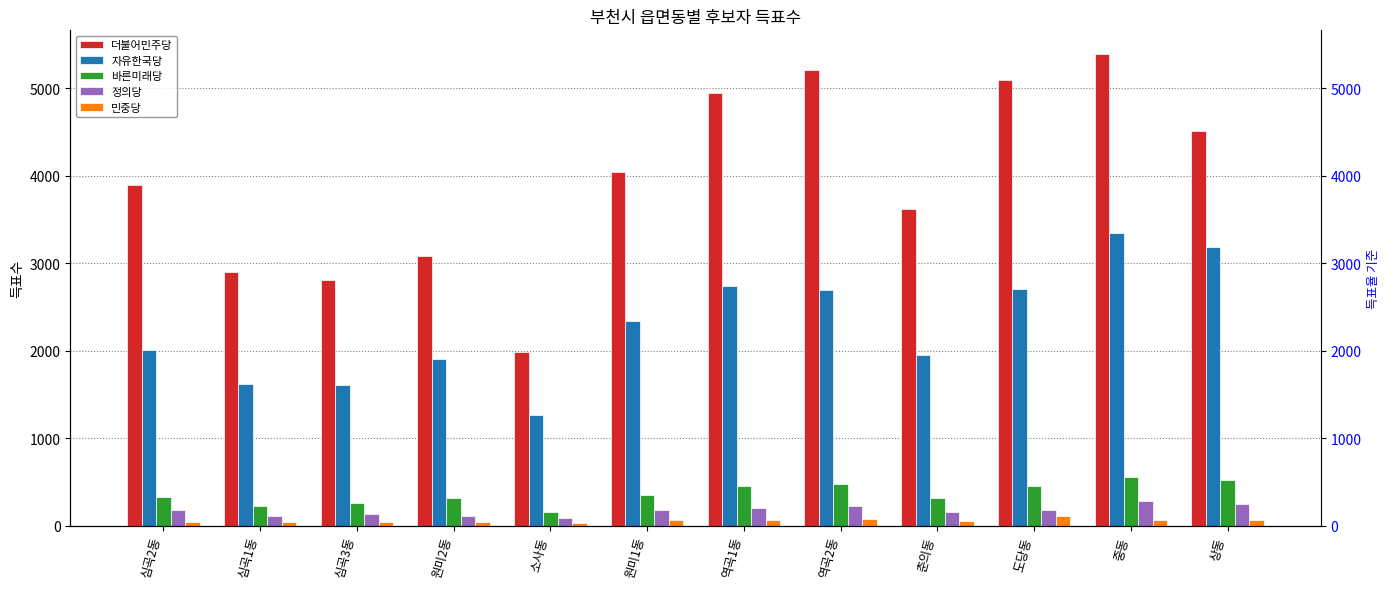

Reading left to right, list all the values displayed in this chart.

더불어민주당: 심곡2동=3900	심곡1동=2904	심곡3동=2808	원미2동=3081	소사동=1989	원미1동=4038	역곡1동=4946	역곡2동=5210	춘의동=3625	도당동=5089	중동=5392	상동=4516
자유한국당: 심곡2동=2005	심곡1동=1622	심곡3동=1604	원미2동=1909	소사동=1271	원미1동=2339	역곡1동=2744	역곡2동=2690	춘의동=1956	도당동=2707	중동=3351	상동=3187
바른미래당: 심곡2동=332	심곡1동=228	심곡3동=265	원미2동=319	소사동=157	원미1동=351	역곡1동=452	역곡2동=478	춘의동=321	도당동=456	중동=561	상동=519
정의당: 심곡2동=178	심곡1동=115	심곡3동=130	원미2동=108	소사동=89	원미1동=183	역곡1동=202	역곡2동=226	춘의동=157	도당동=185	중동=285	상동=252
민중당: 심곡2동=49	심곡1동=48	심곡3동=40	원미2동=45	소사동=27	원미1동=61	역곡1동=66	역곡2동=75	춘의동=55	도당동=113	중동=61	상동=61